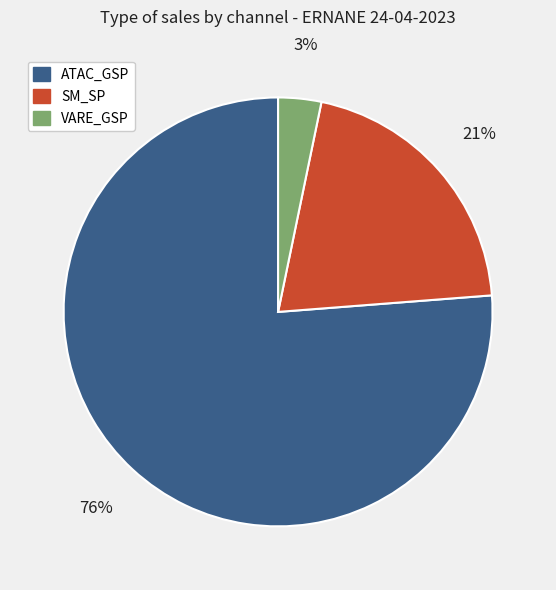

True or false: VARE_GSP accounts for 17% of the total.

False